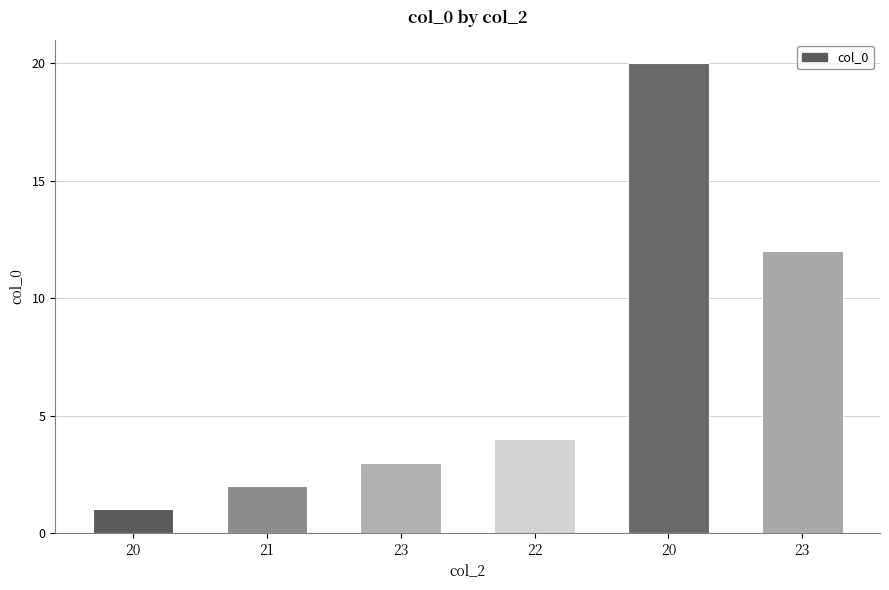

Are the bars horizontal?

No